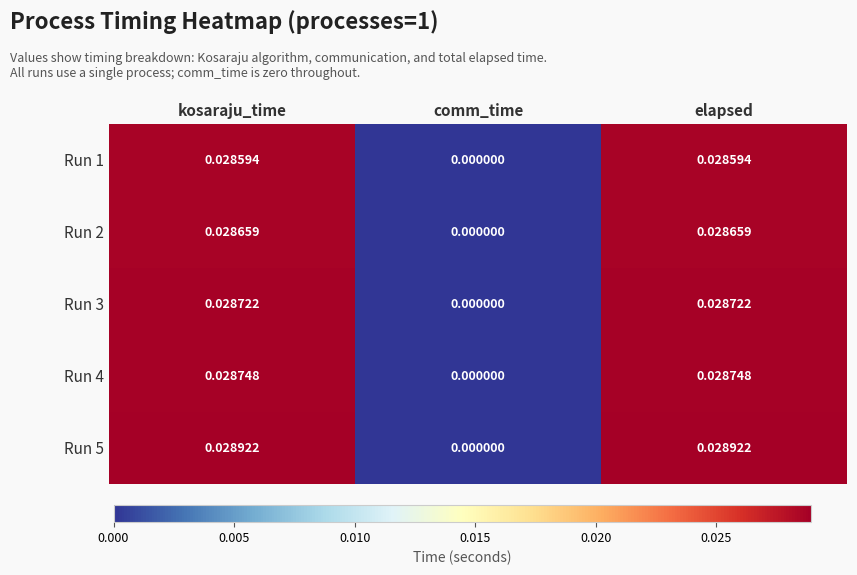

Which series has the largest total across all categories?

Run 5